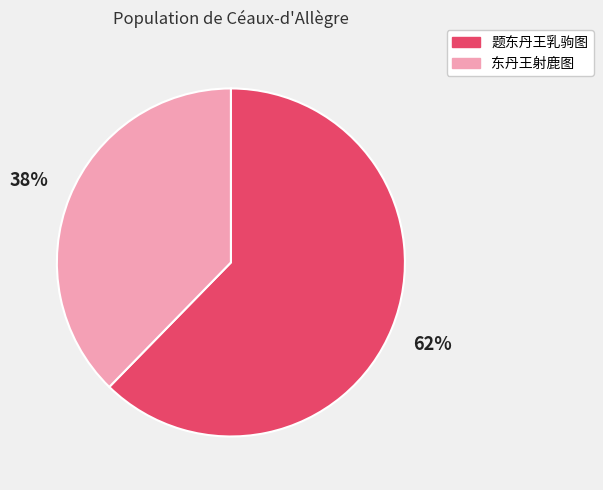

Does any single category account for the majority?

Yes